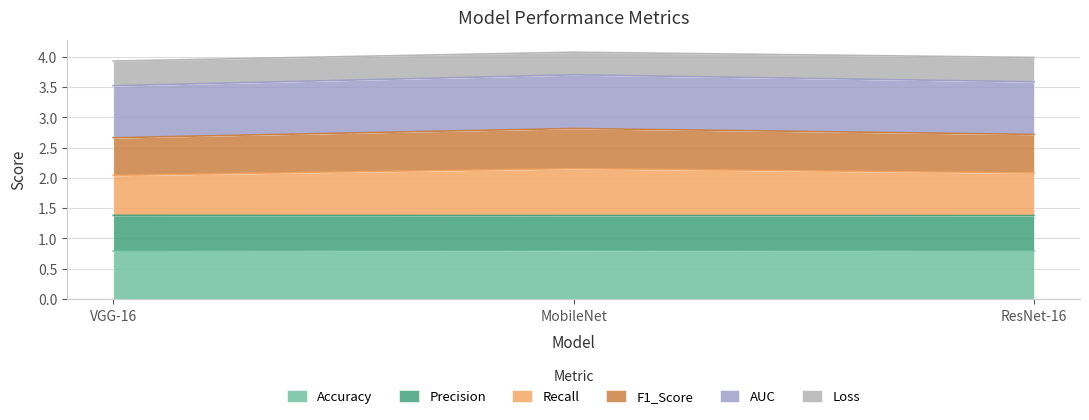

What is the minimum value for Accuracy?

0.8